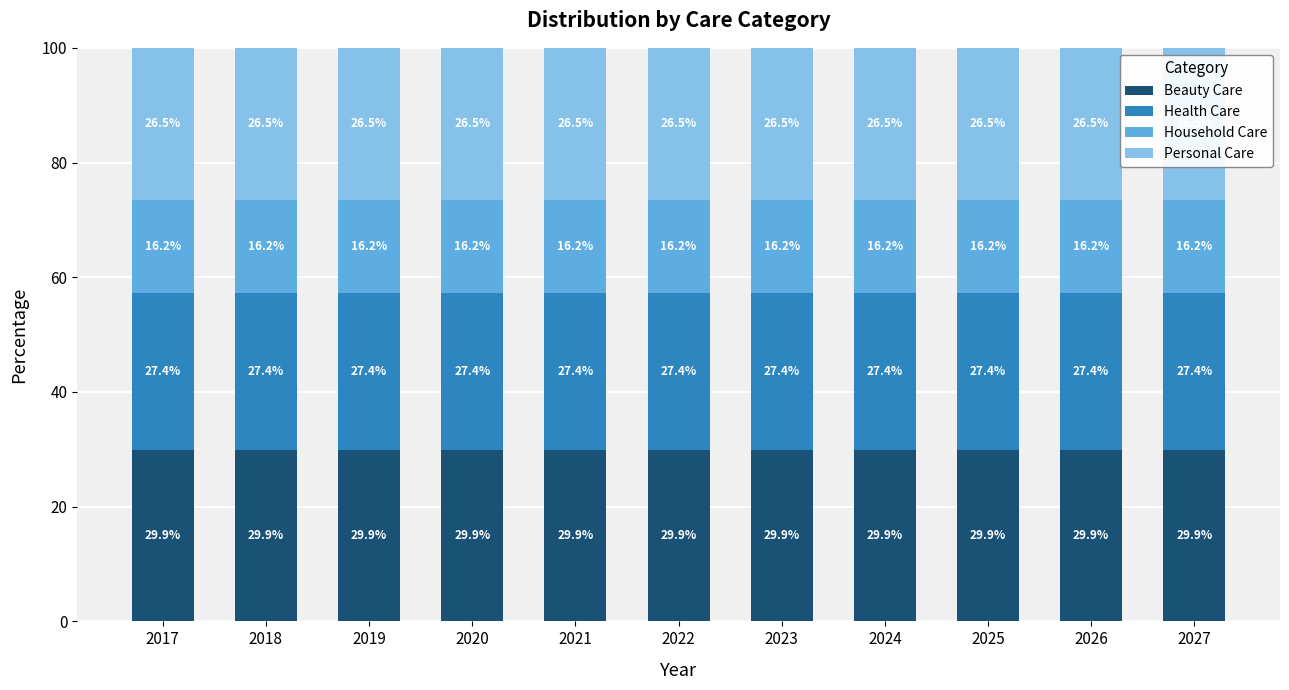

What is the total value across all series at 2027?

100.0